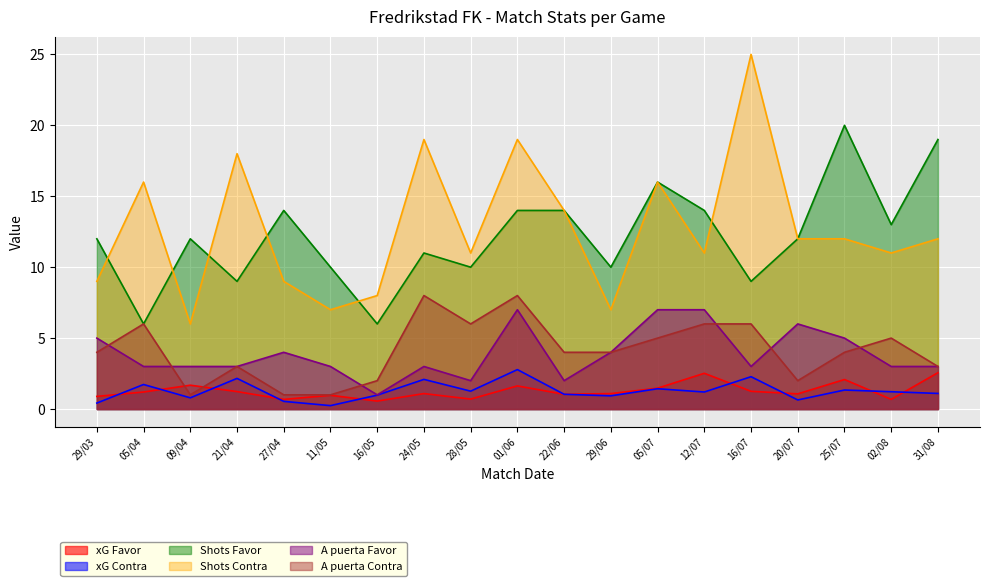

The A puerta Contra series shows 5.0 at 05/07. True or false?

True